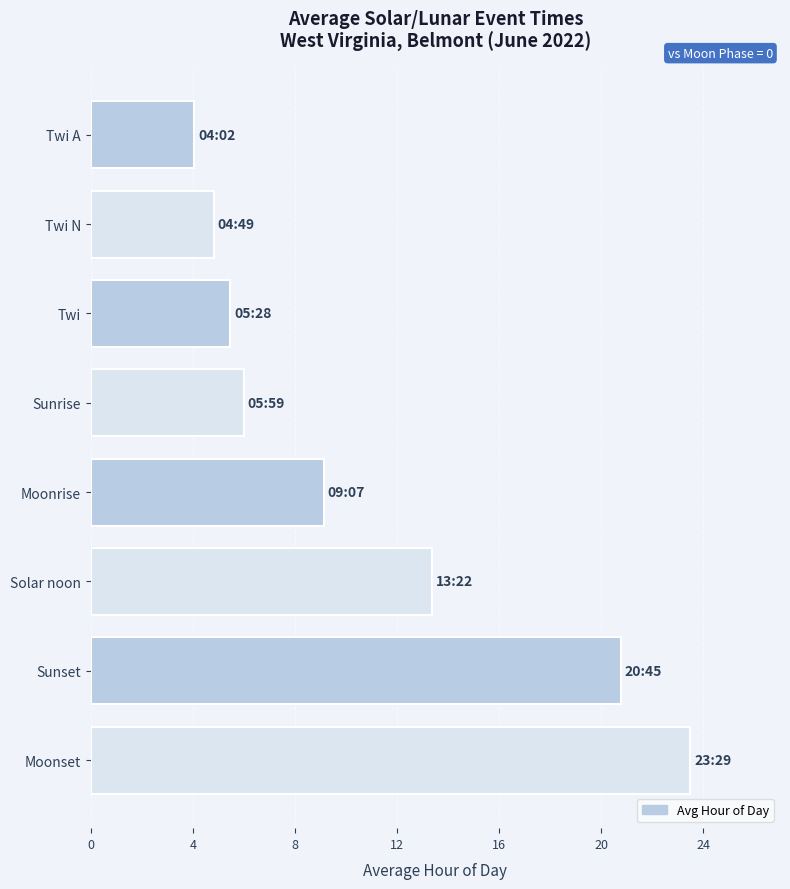

What is the change in value from Twi A to Sunrise?

+1.9